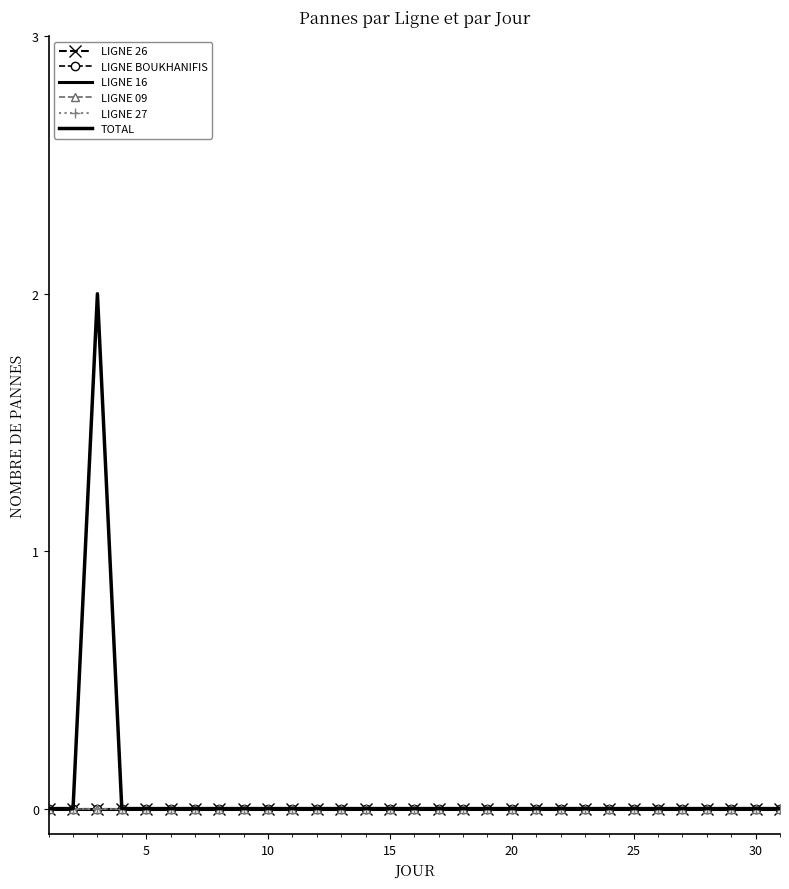

Rank the series by their maximum value, from highest to lowest.

TOTAL, LIGNE 26, LIGNE BOUKHANIFIS, LIGNE 16, LIGNE 09, LIGNE 27